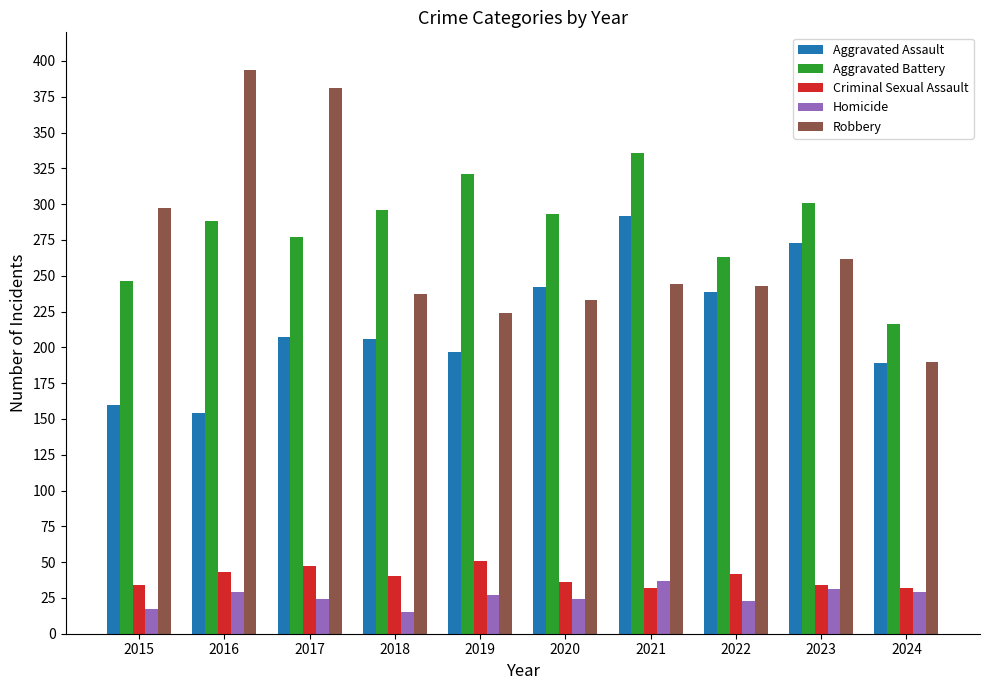

What is the value of the Aggravated Battery bar at the 5th from the left?

321